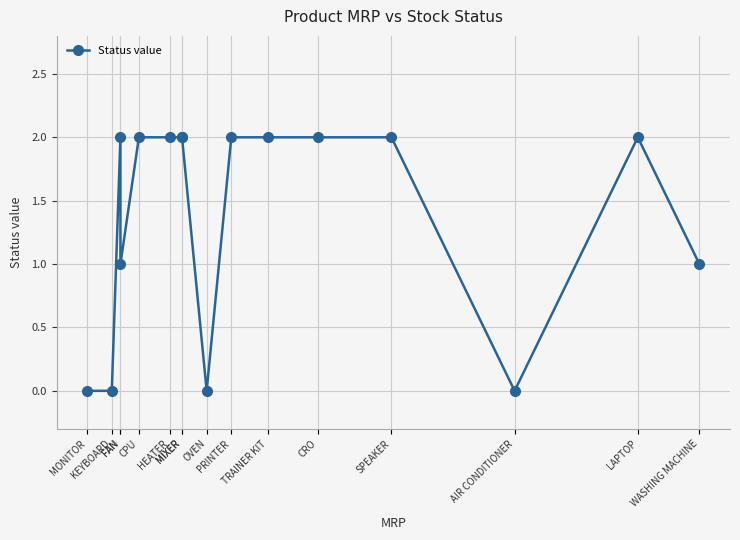

At which category does the data reach its first local peak?

FAN